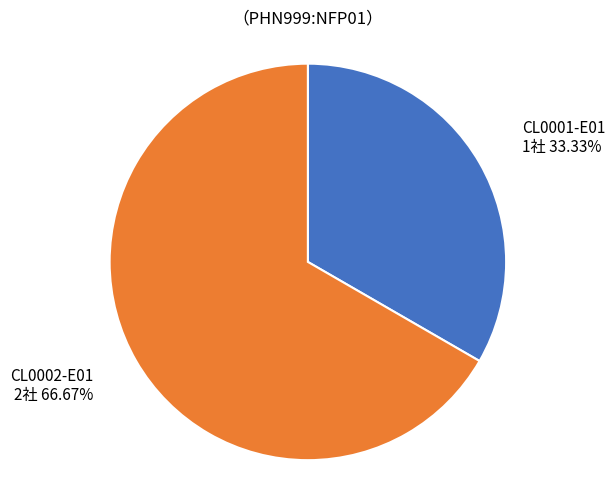

What percentage is the CL0002-E01 slice, to the nearest percent?

67%